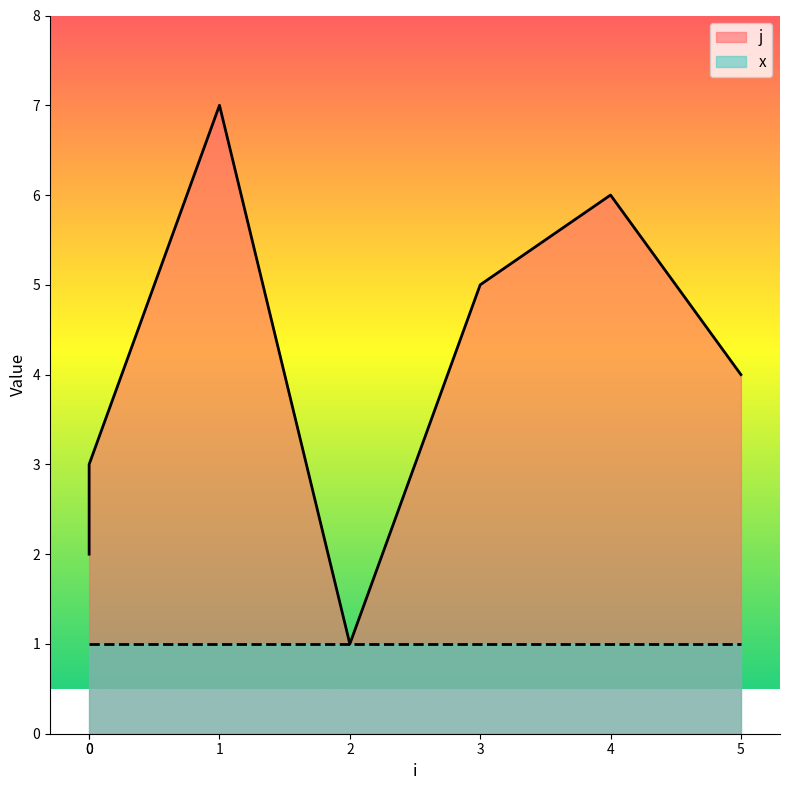

Where does the data first go above 4?

1